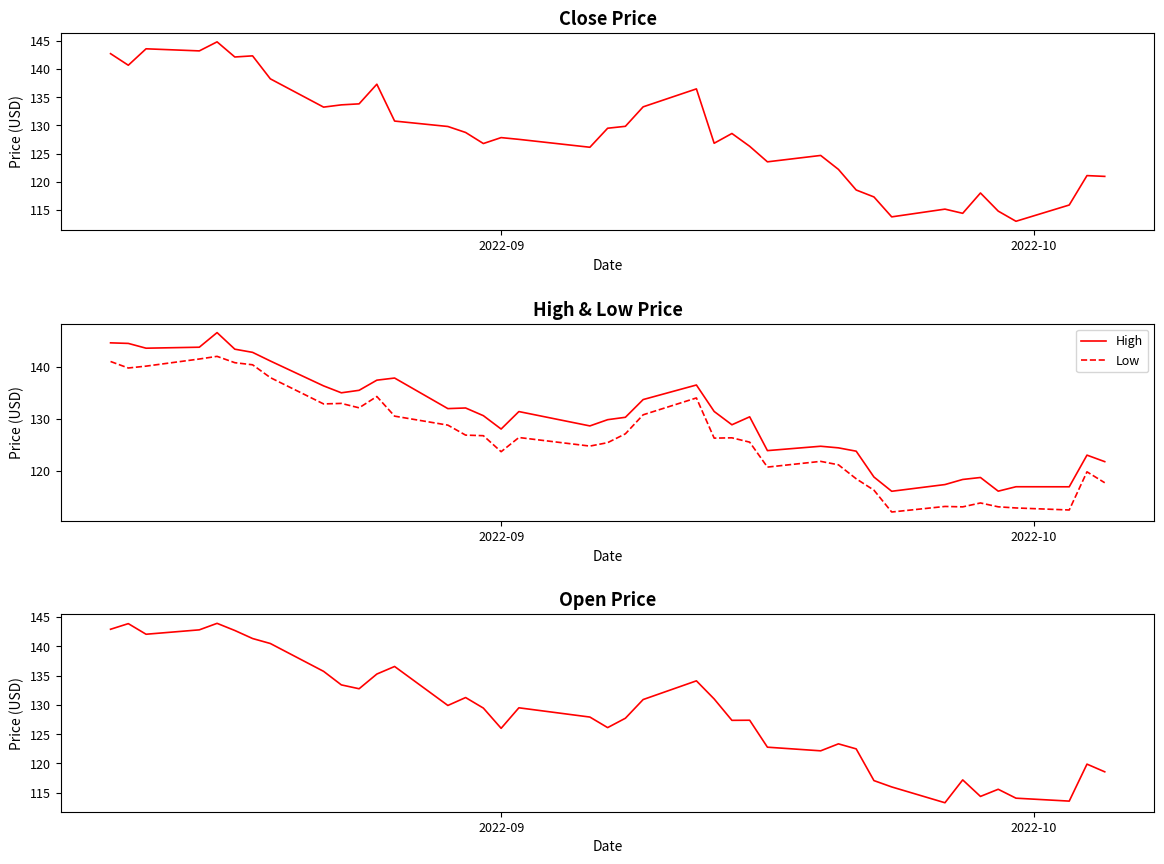

How many data points does each series have?

40